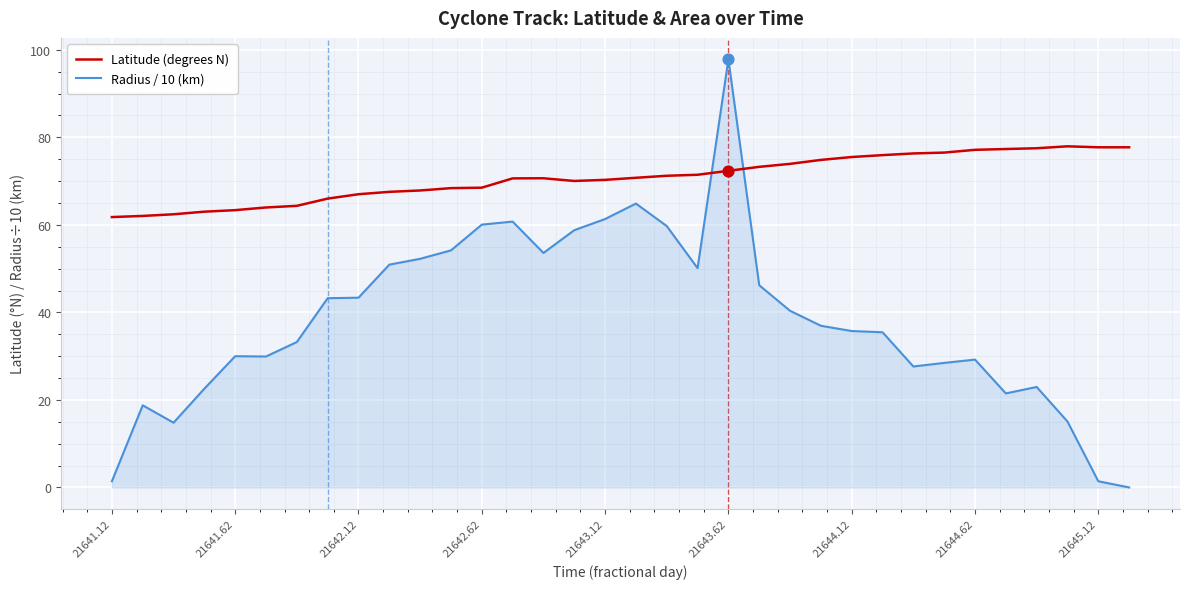

Which series has the widest spread of values?

Radius / 10 (km)